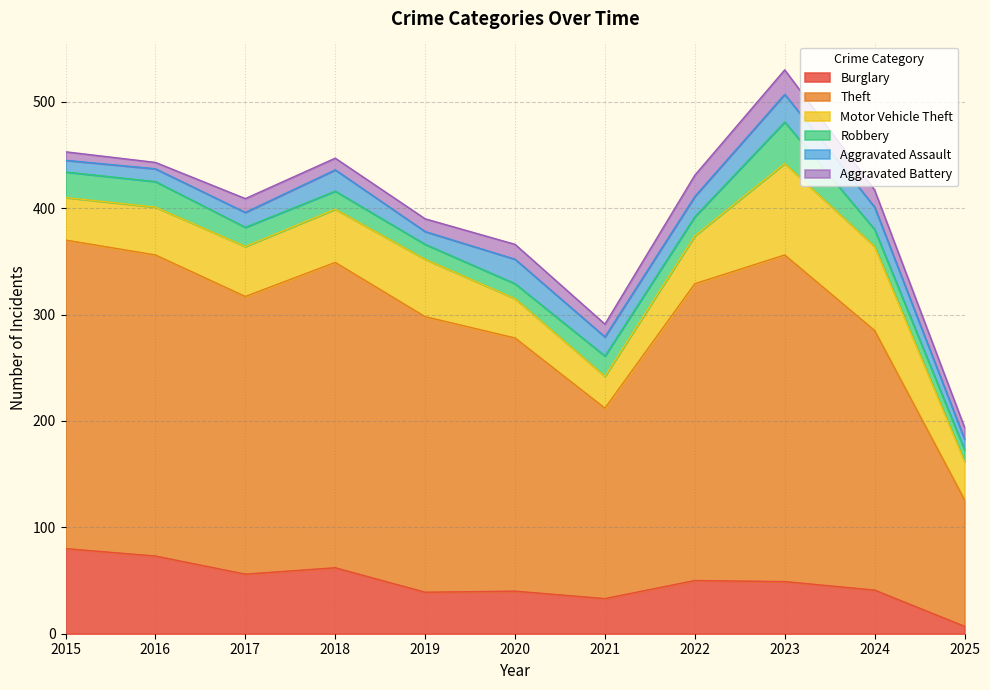

Does the chart display data point markers on the line(s)?

No